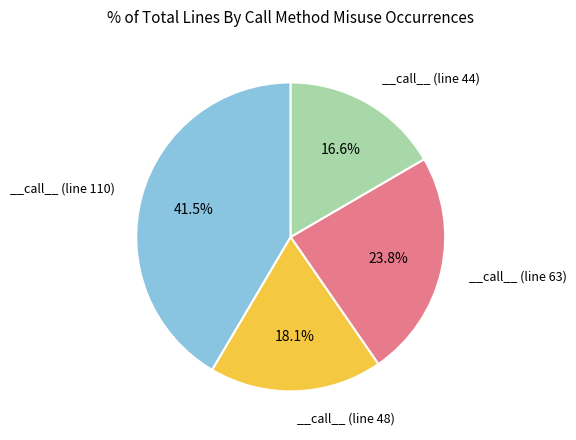

Is there any slice that represents more than half of the pie?

No